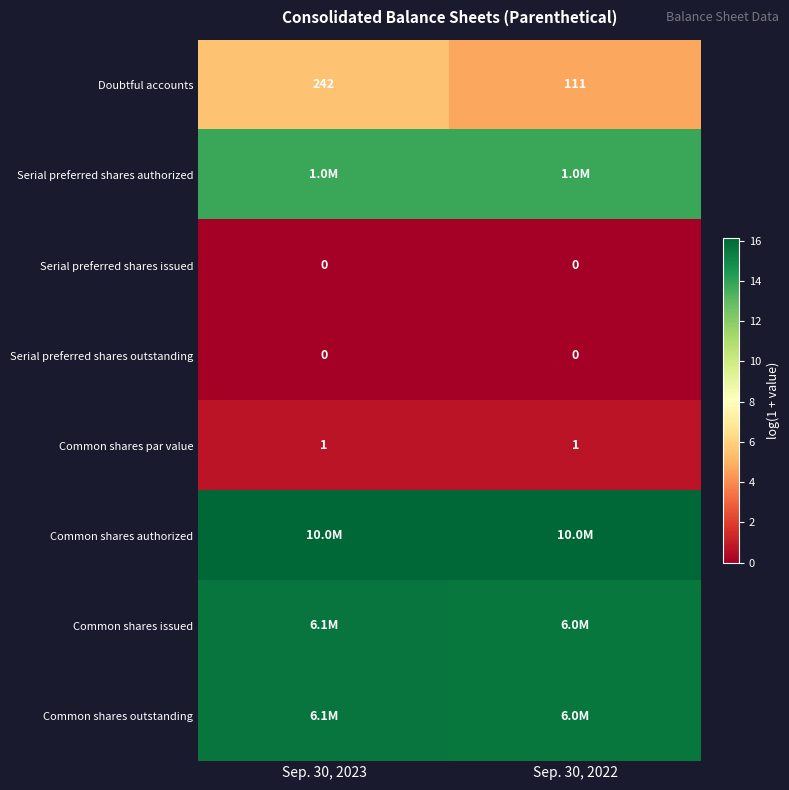

At how many categories does at least one series exceed 7?

2